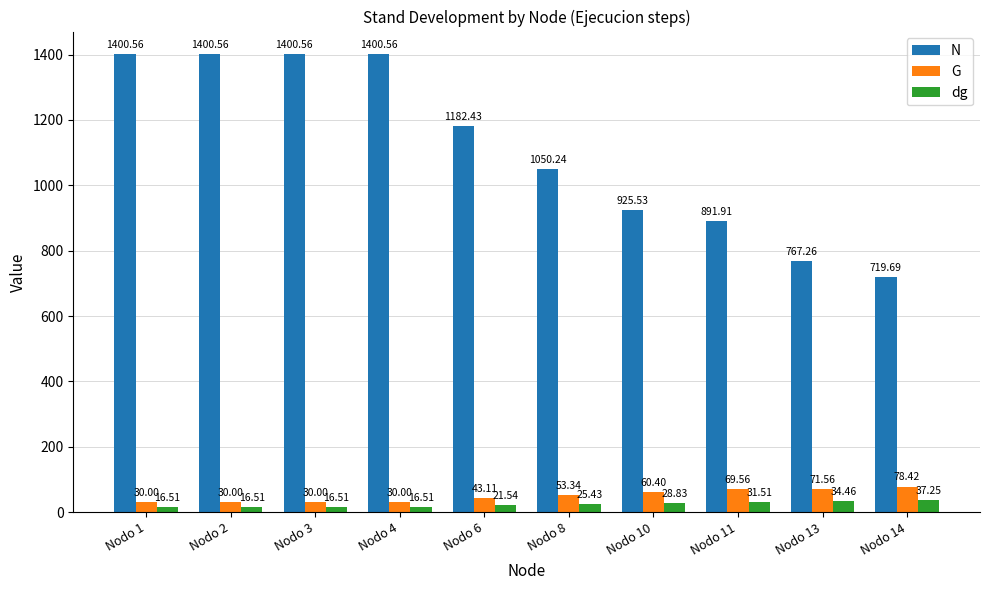

Rank the series at Nodo 2 from highest to lowest value.

N, G, dg